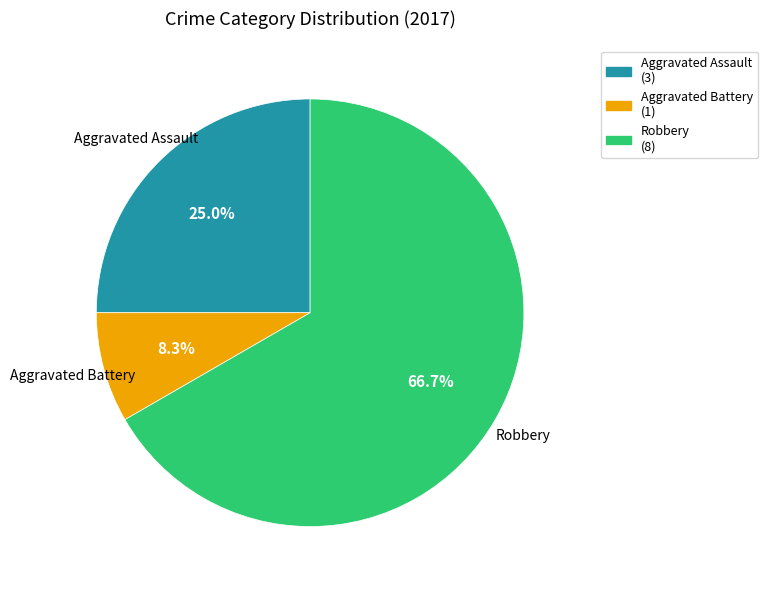

What percentage is NOT represented by Aggravated Battery?

91.7%